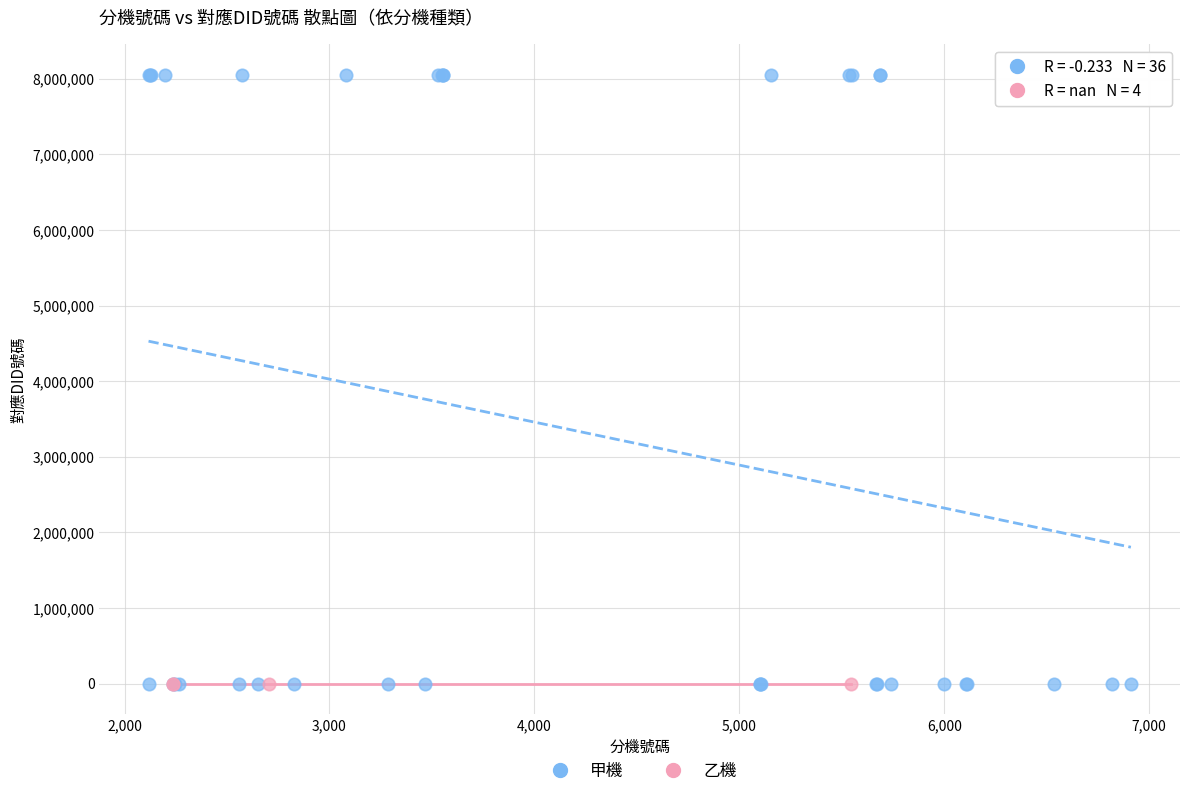

Which series contains the highest Y value?

甲機